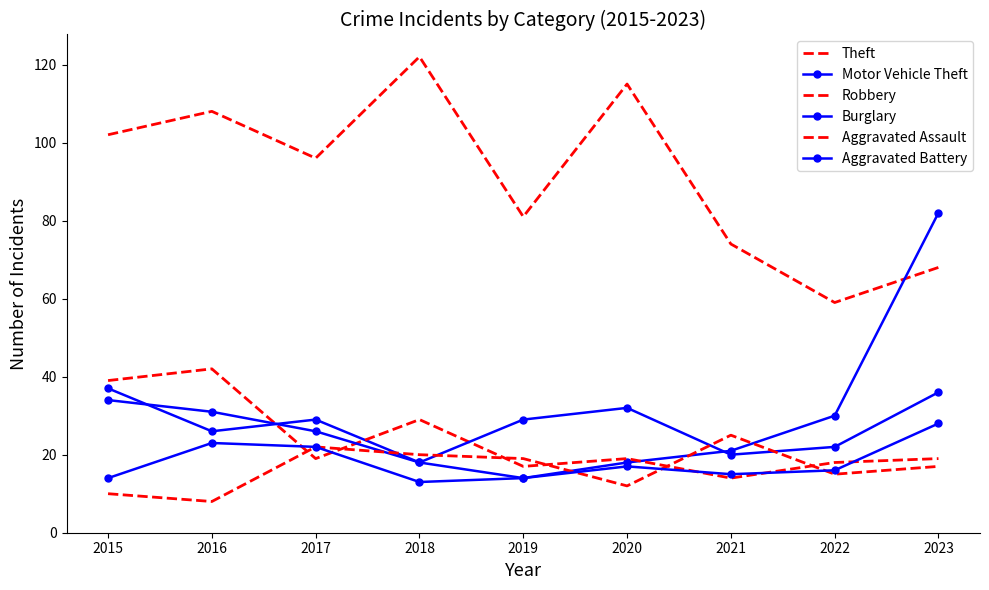

What is the value of the Aggravated Assault point at the 1st from the left?

10